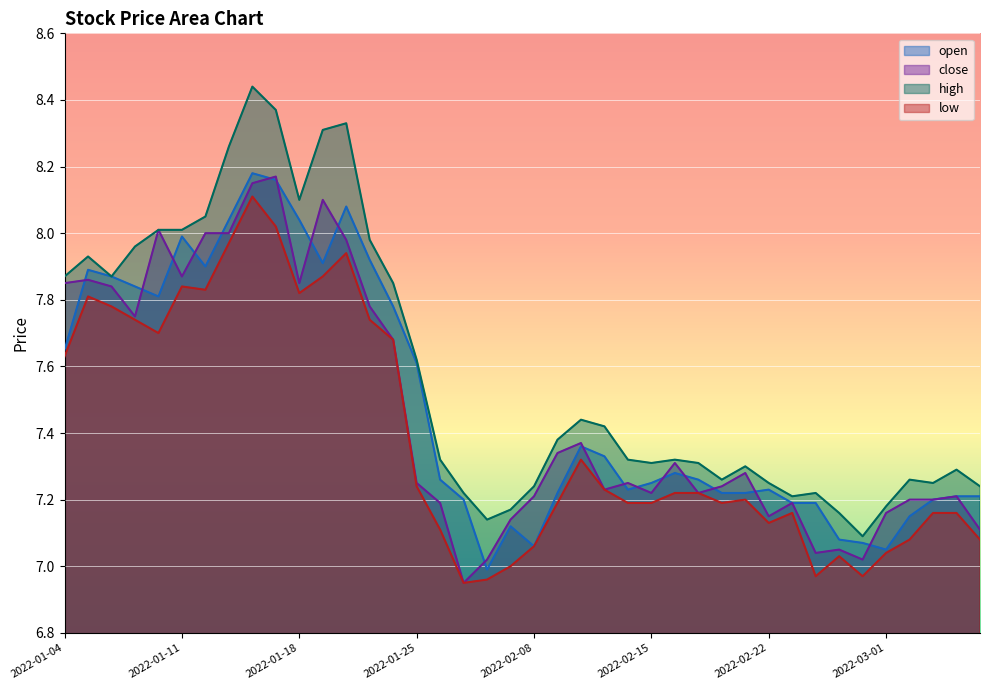

Rank the series at 2022-02-09 from lowest to highest value.

low, open, close, high